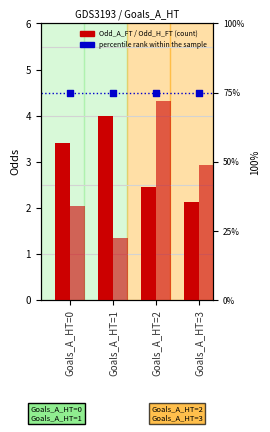

Which series has the largest Y range (max minus min)?

Odd_H_FT